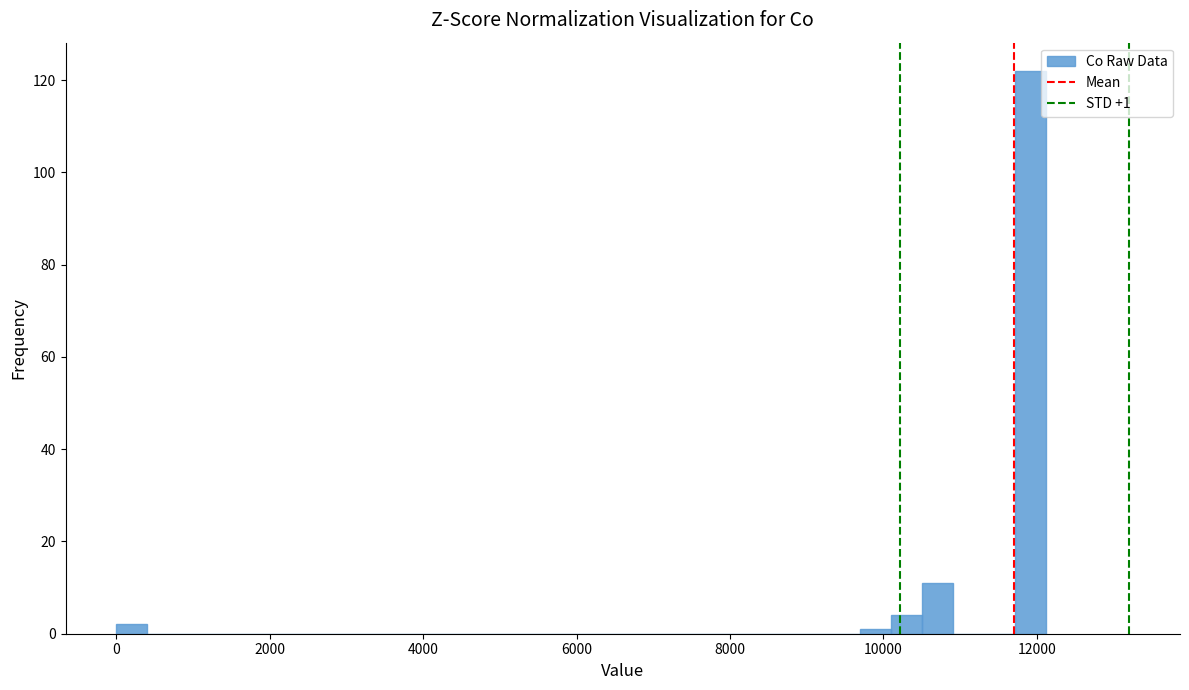

Read against the x-axis, roughly where is the centre of the tallest bar?

12000